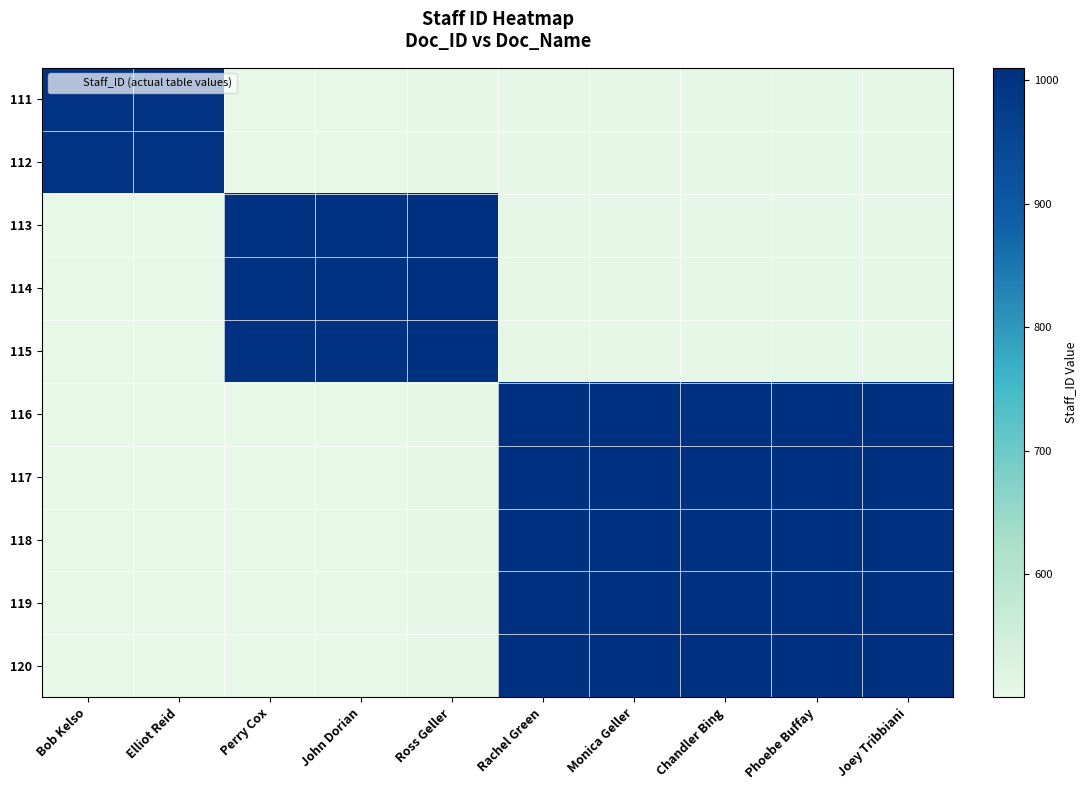

Reading right to left, transcribe all the data shown in this chart.

111: Joey Tribbiani=505.0	Phoebe Buffay=504.5	Chandler Bing=504.0	Monica Geller=503.5	Rachel Green=503.0	Ross Geller=502.5	John Dorian=502.0	Perry Cox=501.5	Elliot Reid=1002.0	Bob Kelso=1001.0
112: Joey Tribbiani=505.0	Phoebe Buffay=504.5	Chandler Bing=504.0	Monica Geller=503.5	Rachel Green=503.0	Ross Geller=502.5	John Dorian=502.0	Perry Cox=501.5	Elliot Reid=1002.0	Bob Kelso=1001.0
113: Joey Tribbiani=505.0	Phoebe Buffay=504.5	Chandler Bing=504.0	Monica Geller=503.5	Rachel Green=503.0	Ross Geller=1005.0	John Dorian=1004.0	Perry Cox=1003.0	Elliot Reid=501.0	Bob Kelso=500.5
114: Joey Tribbiani=505.0	Phoebe Buffay=504.5	Chandler Bing=504.0	Monica Geller=503.5	Rachel Green=503.0	Ross Geller=1005.0	John Dorian=1004.0	Perry Cox=1003.0	Elliot Reid=501.0	Bob Kelso=500.5
115: Joey Tribbiani=505.0	Phoebe Buffay=504.5	Chandler Bing=504.0	Monica Geller=503.5	Rachel Green=503.0	Ross Geller=1005.0	John Dorian=1004.0	Perry Cox=1003.0	Elliot Reid=501.0	Bob Kelso=500.5
116: Joey Tribbiani=1010.0	Phoebe Buffay=1009.0	Chandler Bing=1008.0	Monica Geller=1007.0	Rachel Green=1006.0	Ross Geller=502.5	John Dorian=502.0	Perry Cox=501.5	Elliot Reid=501.0	Bob Kelso=500.5
117: Joey Tribbiani=1010.0	Phoebe Buffay=1009.0	Chandler Bing=1008.0	Monica Geller=1007.0	Rachel Green=1006.0	Ross Geller=502.5	John Dorian=502.0	Perry Cox=501.5	Elliot Reid=501.0	Bob Kelso=500.5
118: Joey Tribbiani=1010.0	Phoebe Buffay=1009.0	Chandler Bing=1008.0	Monica Geller=1007.0	Rachel Green=1006.0	Ross Geller=502.5	John Dorian=502.0	Perry Cox=501.5	Elliot Reid=501.0	Bob Kelso=500.5
119: Joey Tribbiani=1010.0	Phoebe Buffay=1009.0	Chandler Bing=1008.0	Monica Geller=1007.0	Rachel Green=1006.0	Ross Geller=502.5	John Dorian=502.0	Perry Cox=501.5	Elliot Reid=501.0	Bob Kelso=500.5
120: Joey Tribbiani=1010.0	Phoebe Buffay=1009.0	Chandler Bing=1008.0	Monica Geller=1007.0	Rachel Green=1006.0	Ross Geller=502.5	John Dorian=502.0	Perry Cox=501.5	Elliot Reid=501.0	Bob Kelso=500.5